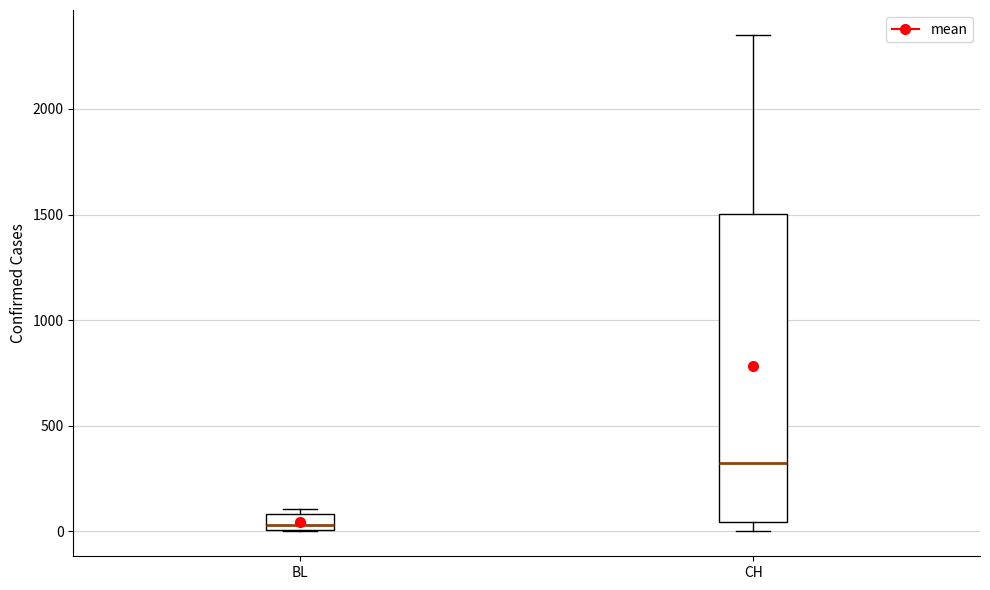

Where is the lower edge of the box for BL on the y-axis? The values are not printed on the chart, so give them approximately, as read against the axis.

0